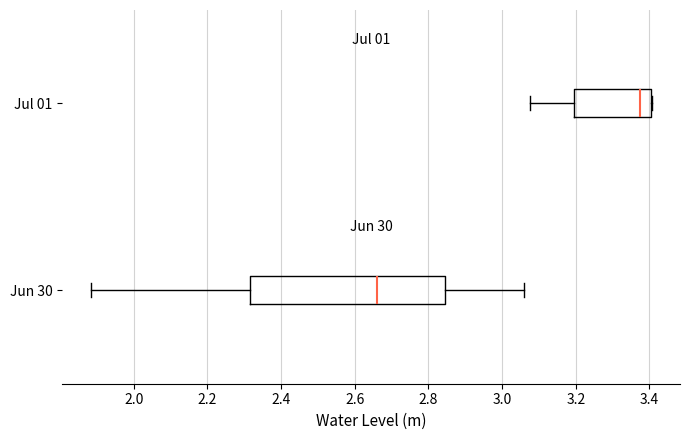

Reading bottom to top, read every box against the x-axis: the position of its median line, the range the box covers, and the ends of its whiskers. The values are not printed on the chart, so give them approximately, as read against the axis.

Jun 30: median 2.66, box 2.32 to 2.84, whiskers 1.88 to 3.06
Jul 01: median 3.38, box 3.20 to 3.40, whiskers 3.08 to 3.40